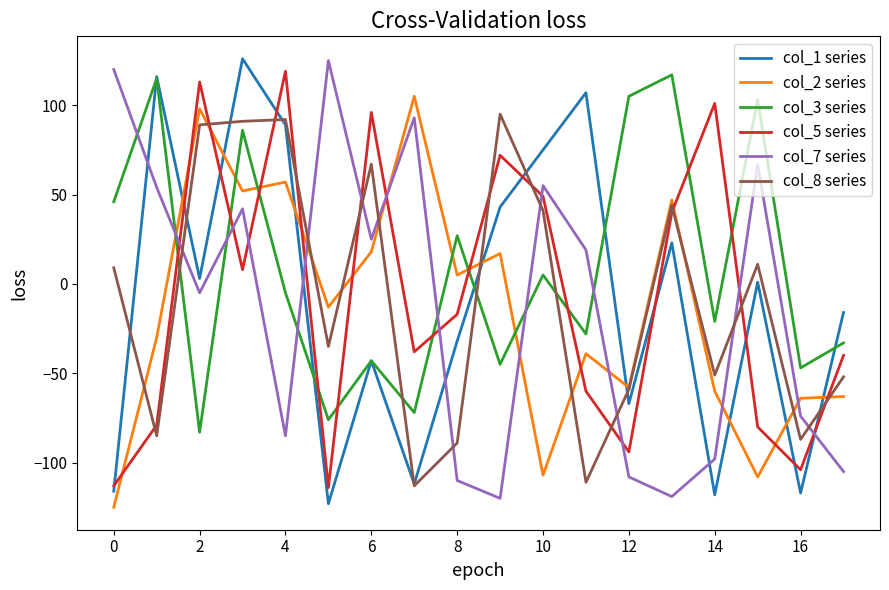

After their last crossing, which series has the higher values: col_8 series or col_3 series?

col_3 series